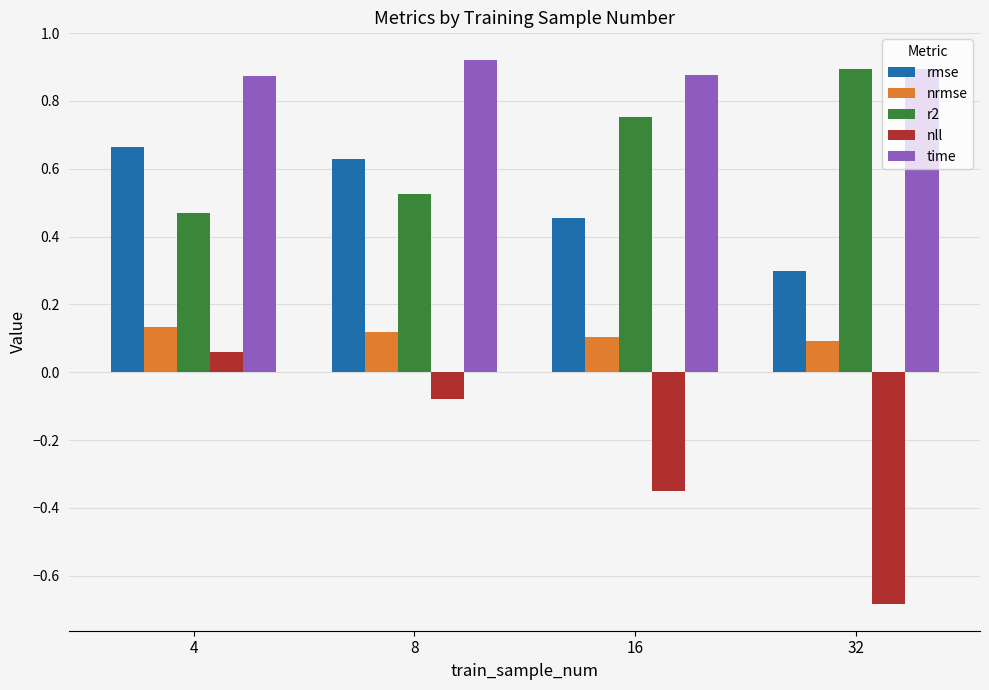

Does the chart contain stacked bars?

No